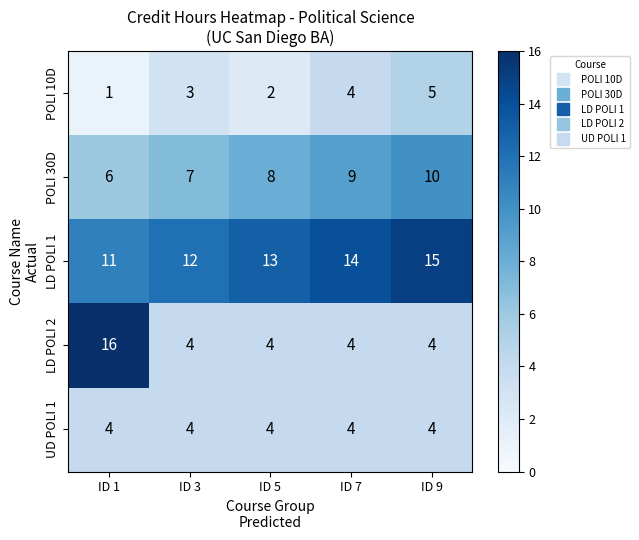

What is the difference between the maximum and minimum values in the LD POLI 2 series?

12